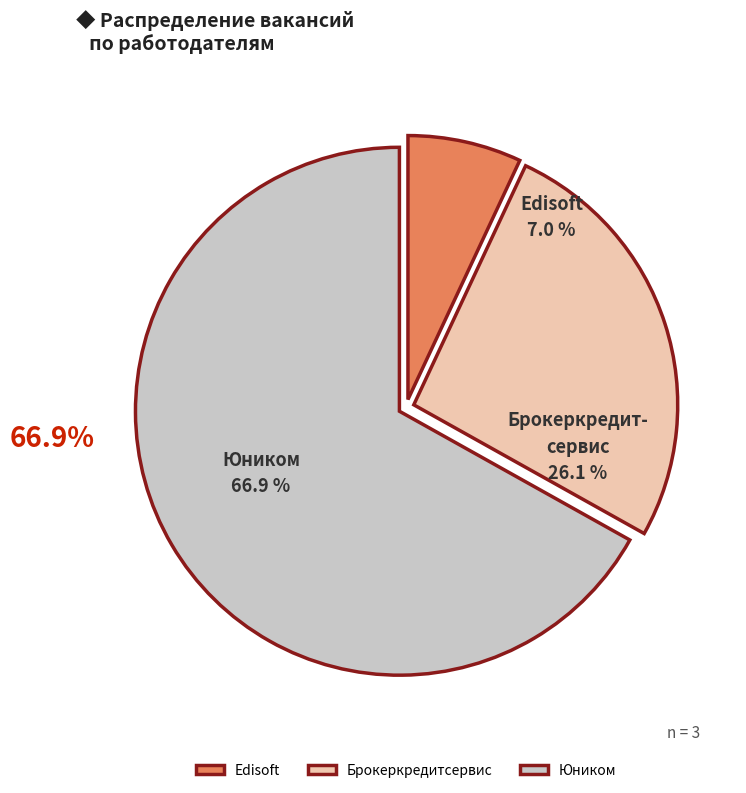

Rank the categories by value from highest to lowest.

Юником, Брокеркредитсервис, Edisoft